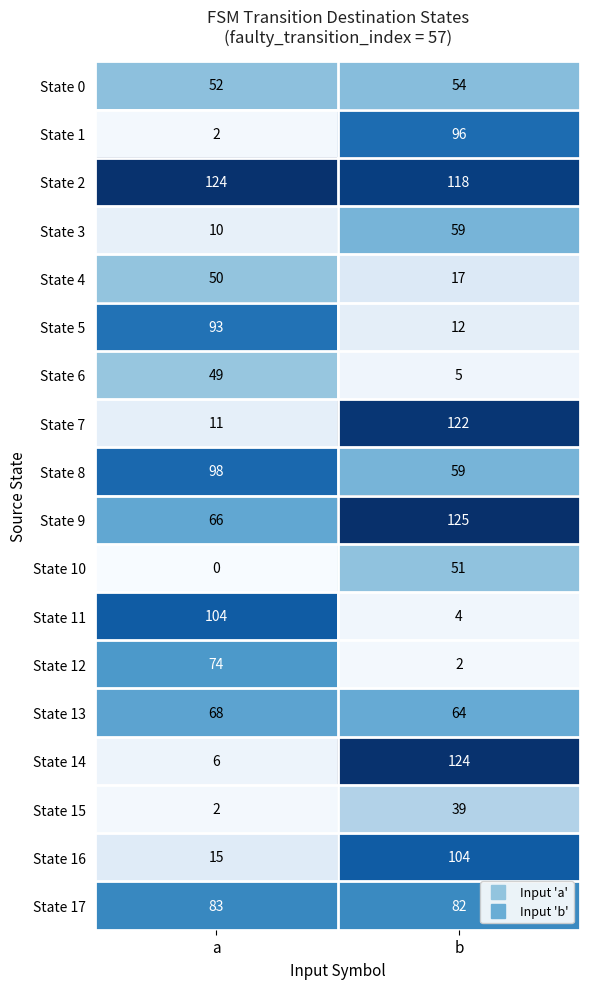

What is the sum of the State 10 values at a and b?

51